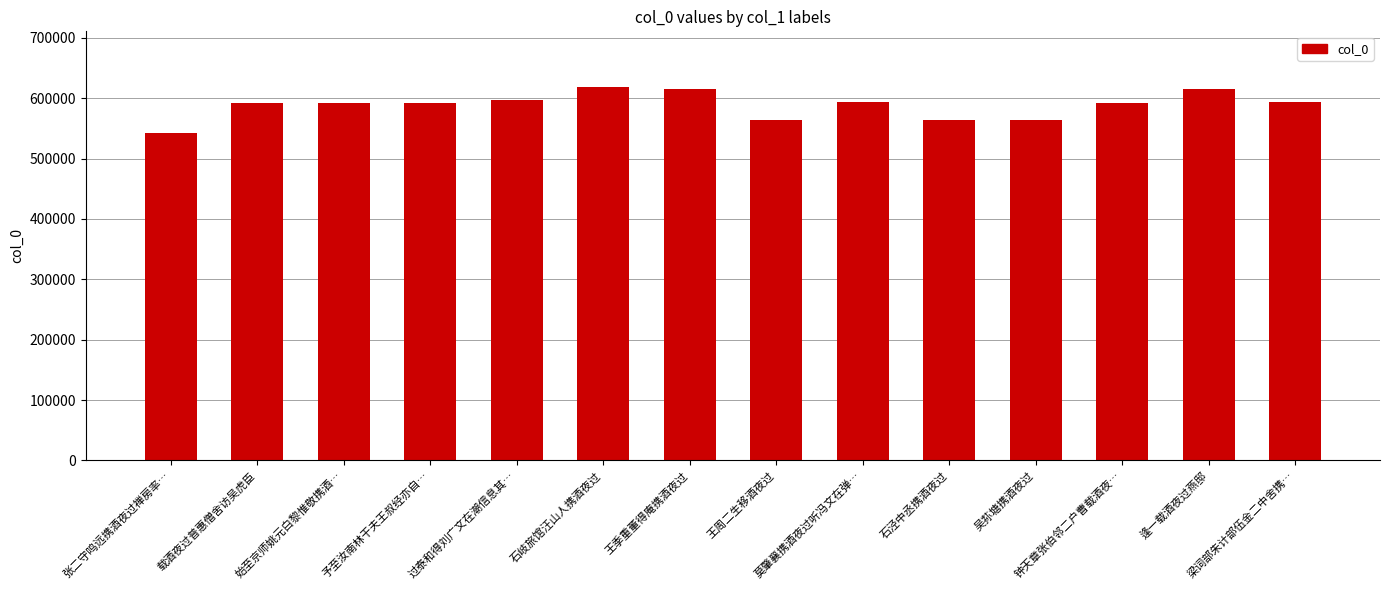

What is the label of the 14th bar from the right?

张二守鸣远携酒夜过禅房率…